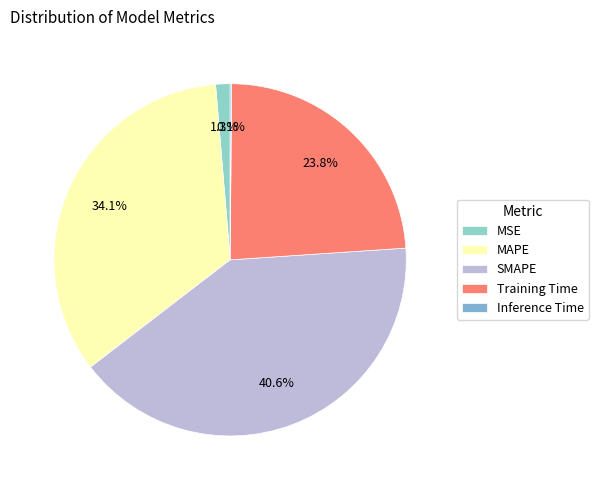

Is it true that MAPE is 27% of the pie?

False